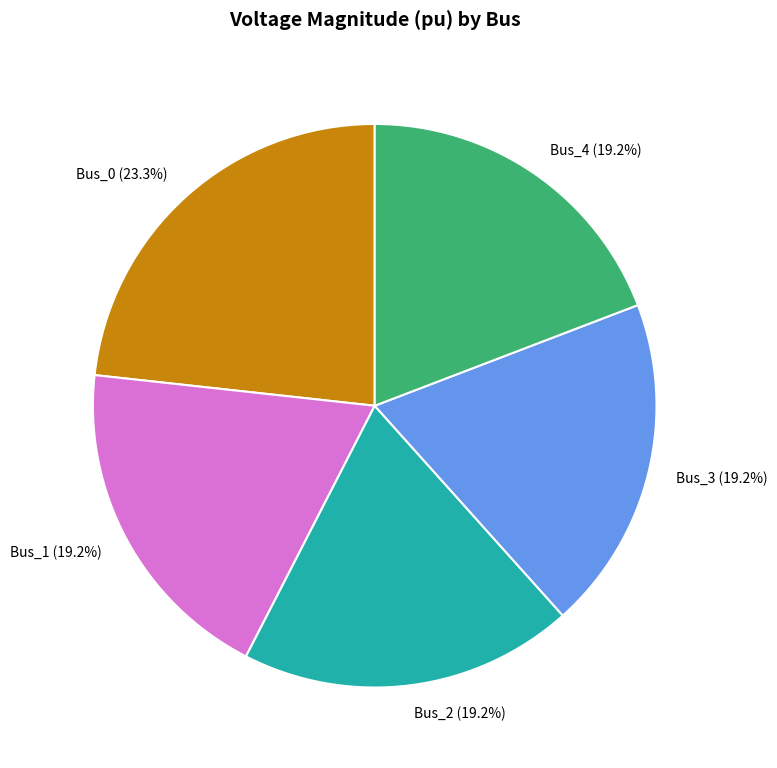

To the nearest percent, what percentage of the pie is Bus_3?

19%